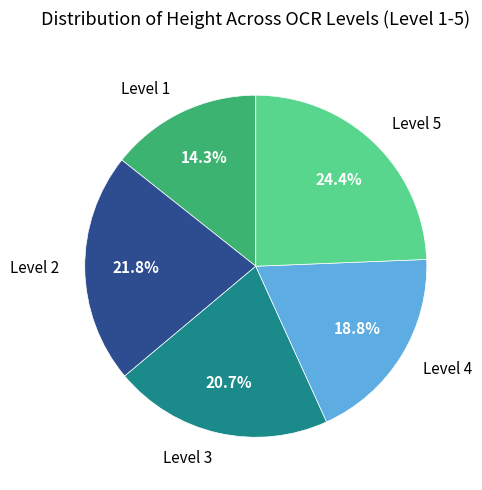

Which category has the smallest portion of the pie?

Level 1